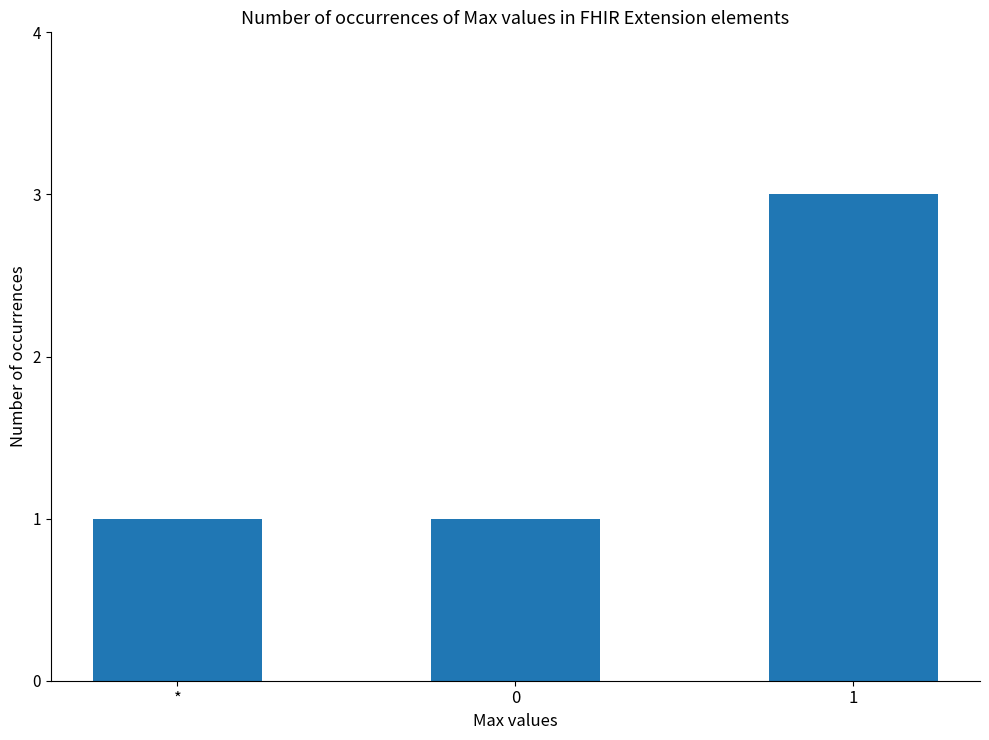

True or false: the data shows 3 at 1.

True